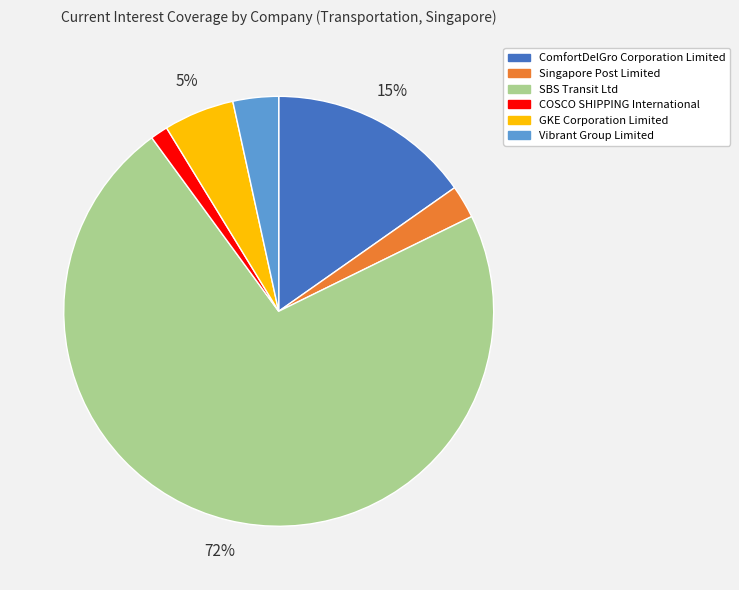

Is there any slice that represents more than half of the pie?

Yes